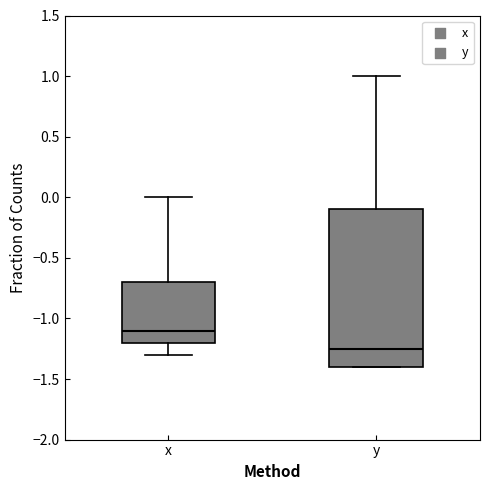

Where is the lower edge of the box for x on the y-axis? The values are not printed on the chart, so give them approximately, as read against the axis.

-1.20